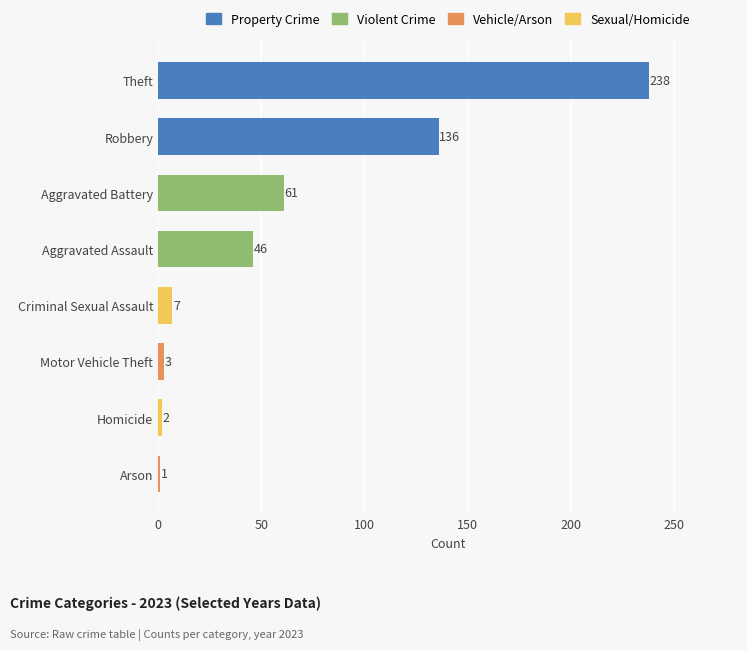

At which label is the value closest to 119?

Robbery